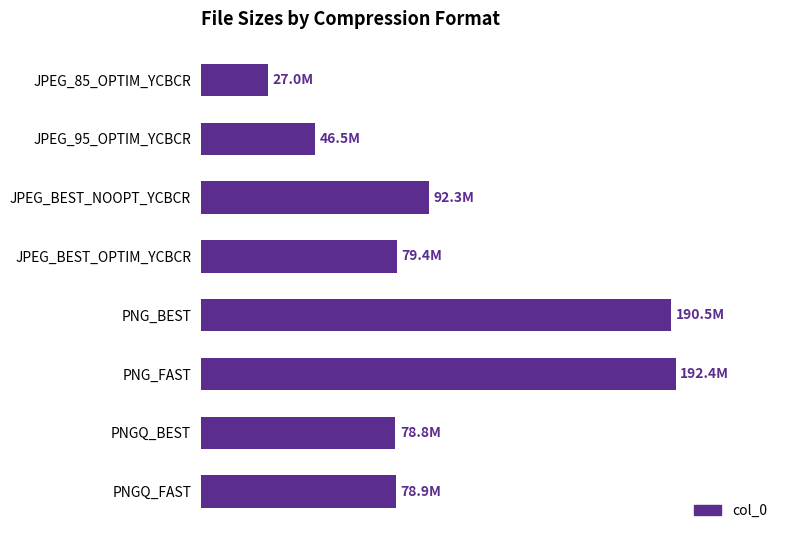

Does the chart contain any negative values?

No